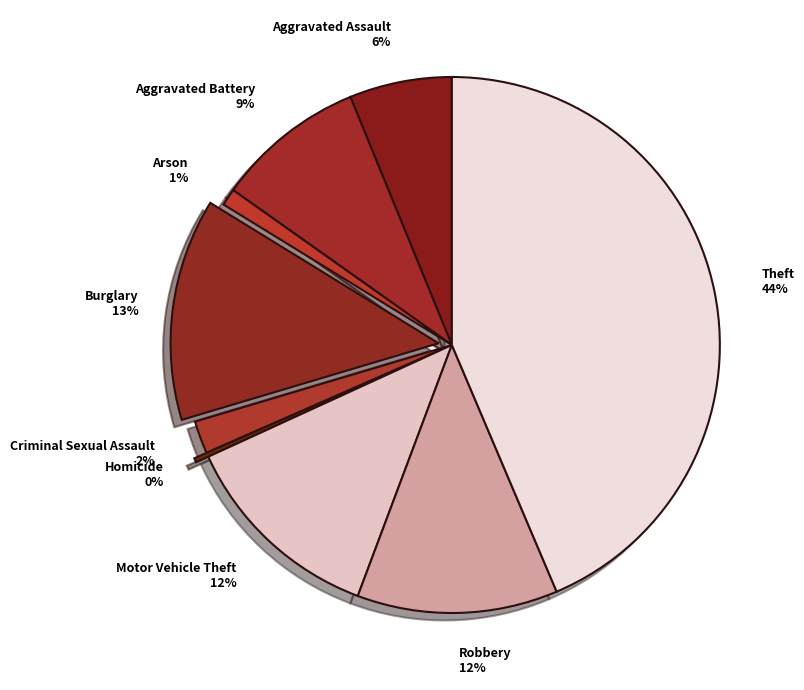

Does Burglary represent more than half of the total?

No